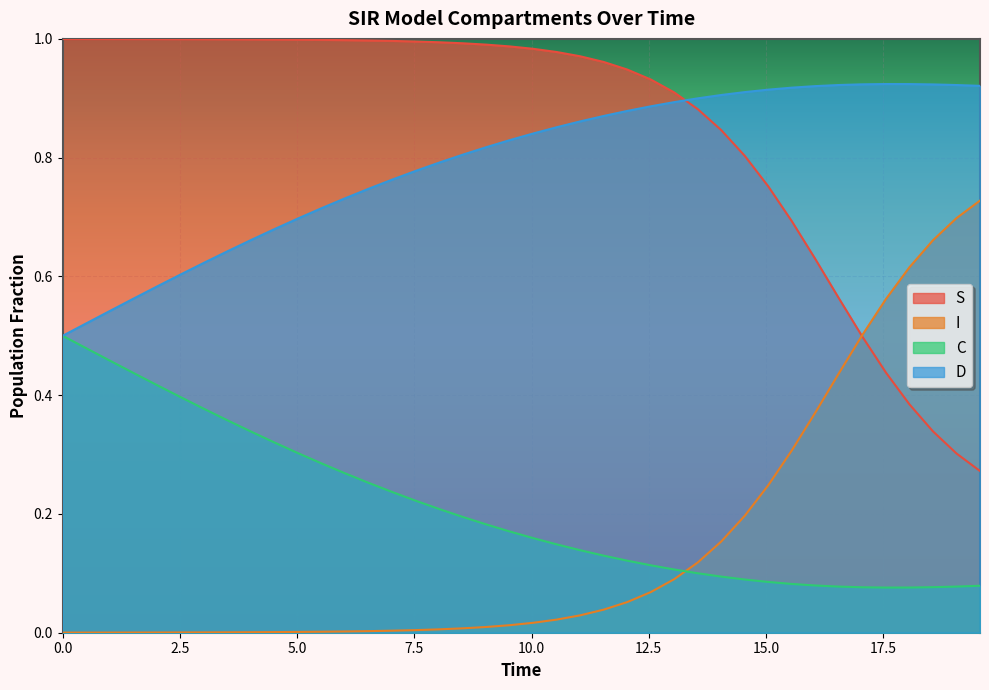

True or false: D and I cross at least once.

False